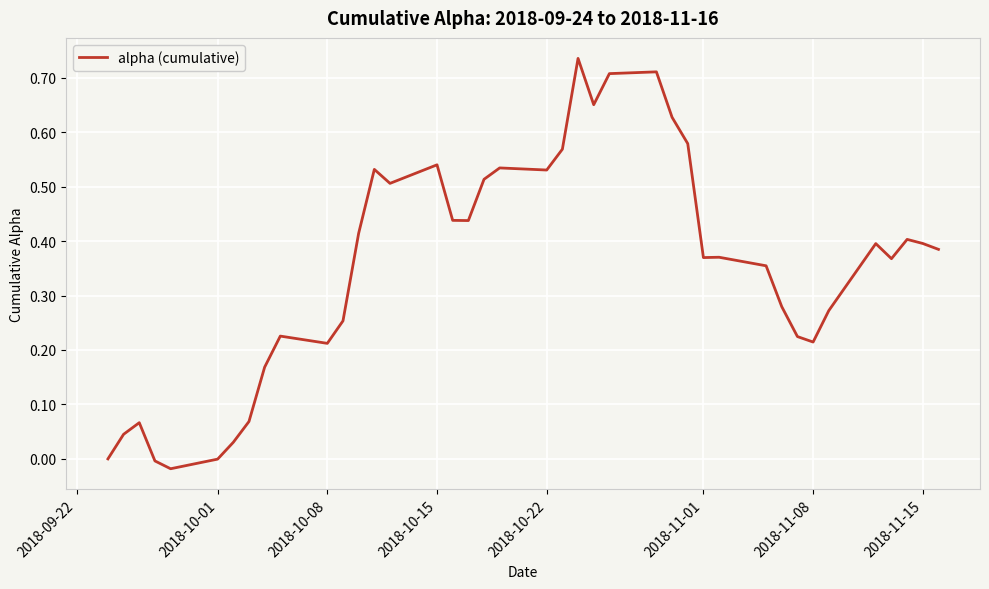

What is the difference between the maximum and minimum values?

0.8